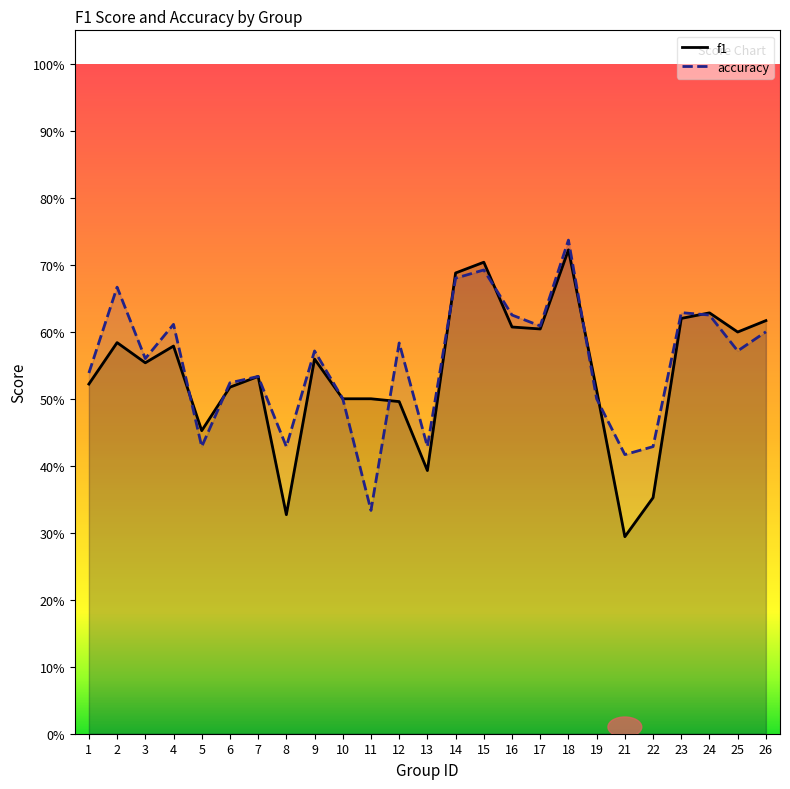

Between which two adjacent categories do f1 and accuracy first intersect?

4 and 5